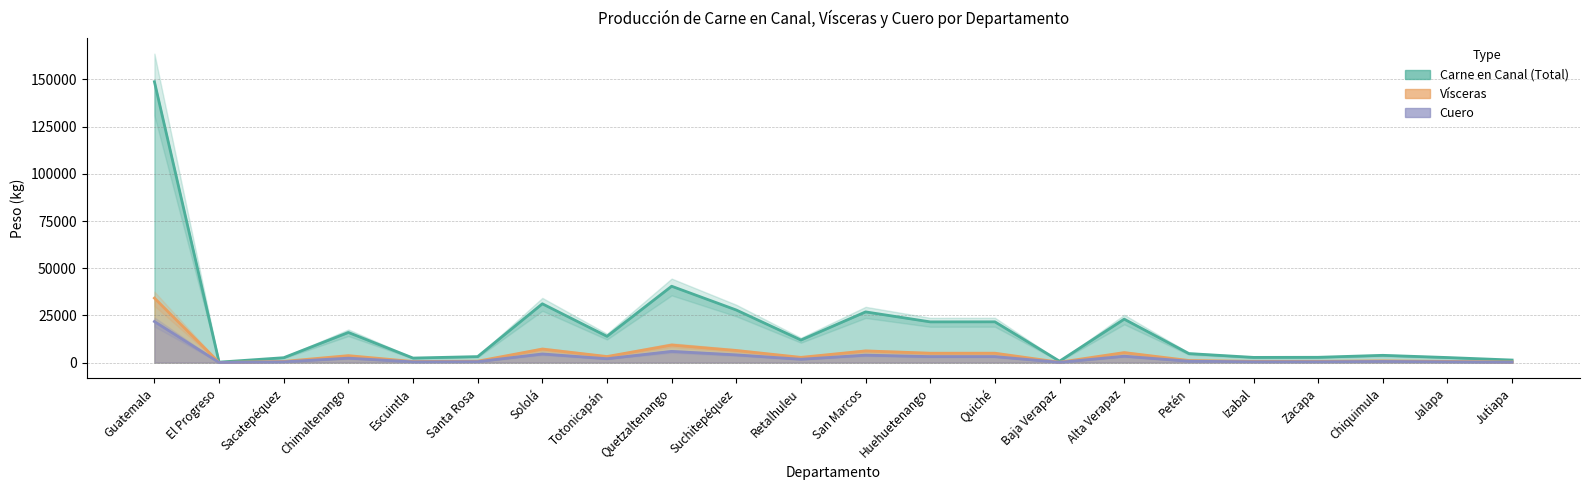

What is the label of the 19th point from the left?

Zacapa